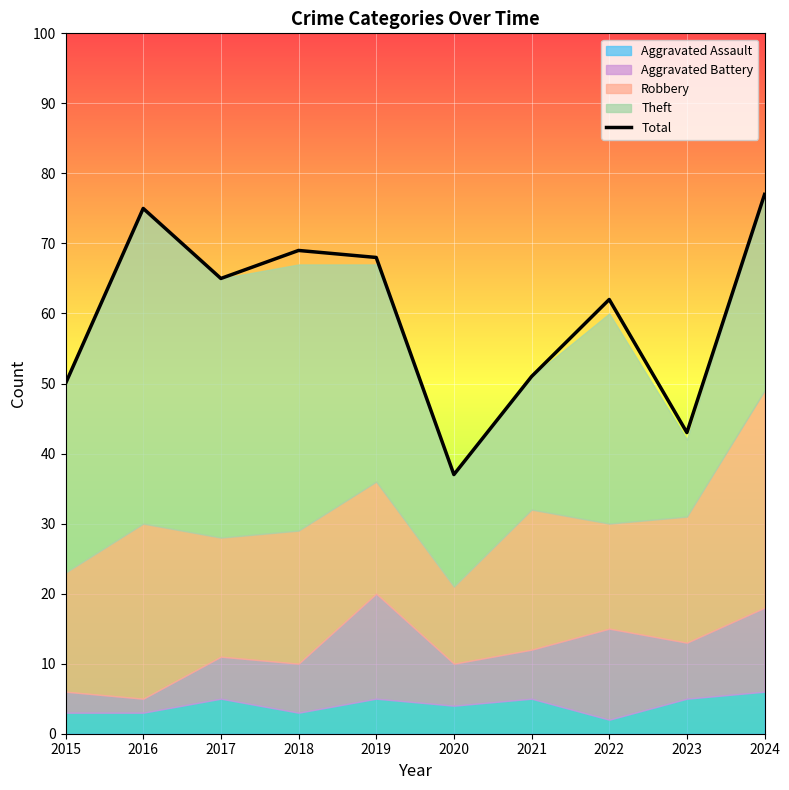

The value of Total at 2020 is 37. True or false?

True